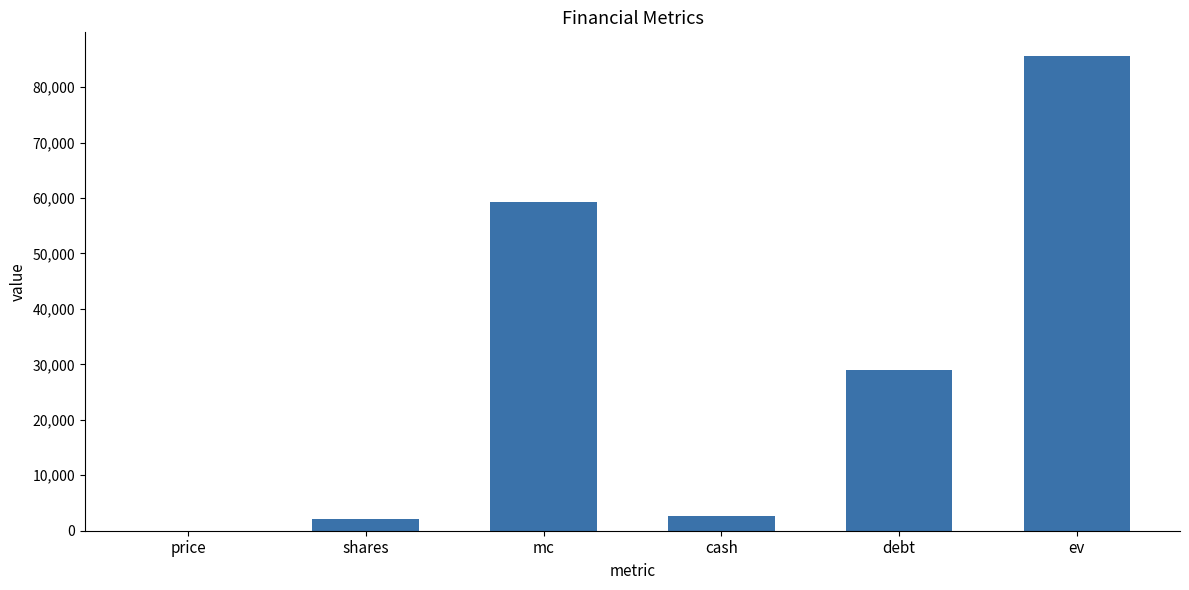

Reading left to right, transcribe all the data shown in this chart.

price=27.3	shares=2171.9	mc=59324.9	cash=2651.0	debt=28916.0	ev=85589.9